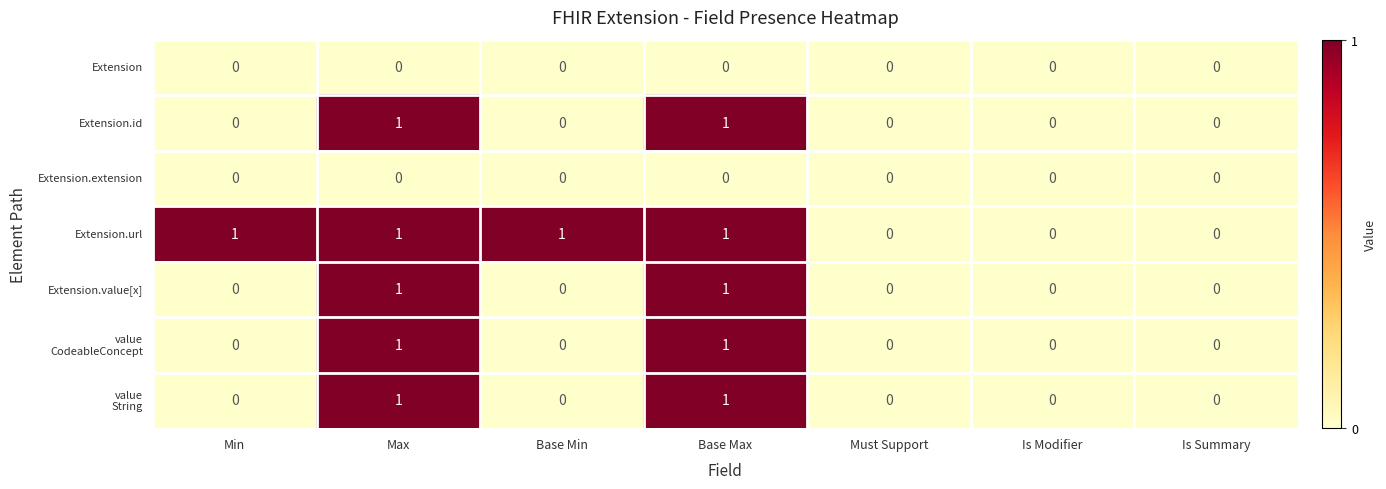

How many data points in Extension.url are less than 1?

3